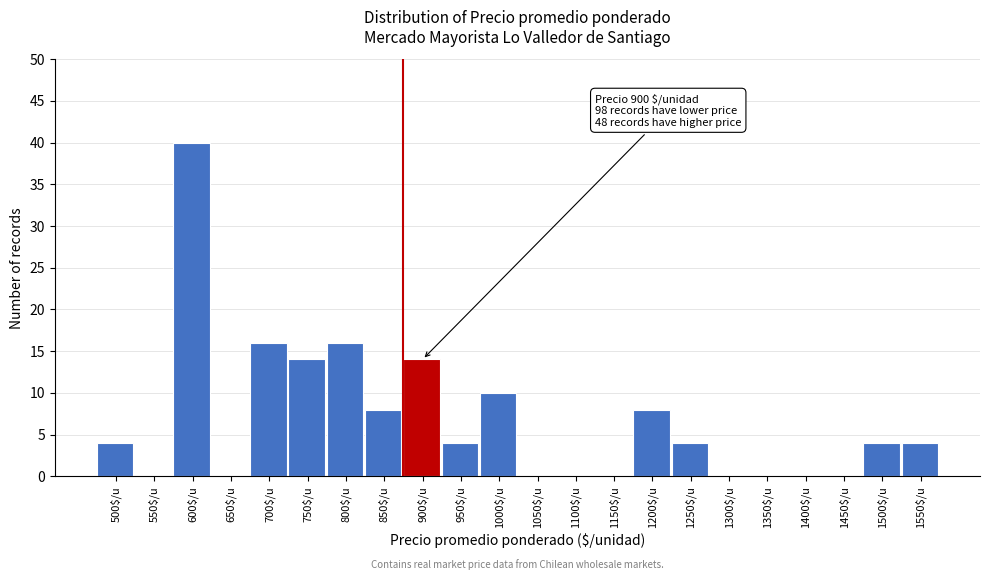

What is the maximum value shown in the chart?

40